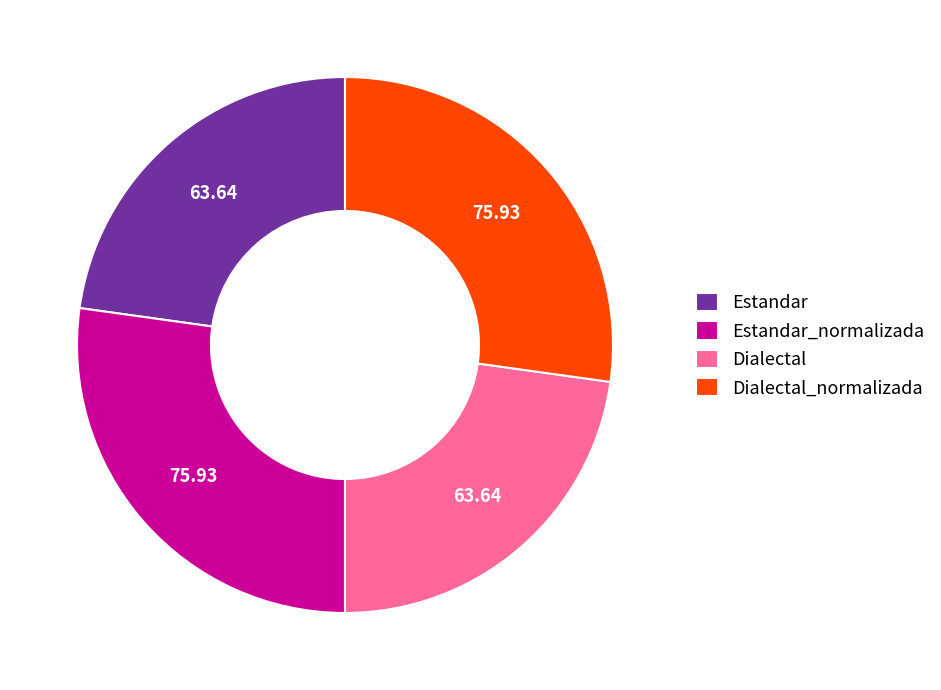

Is there any slice that represents more than half of the pie?

No